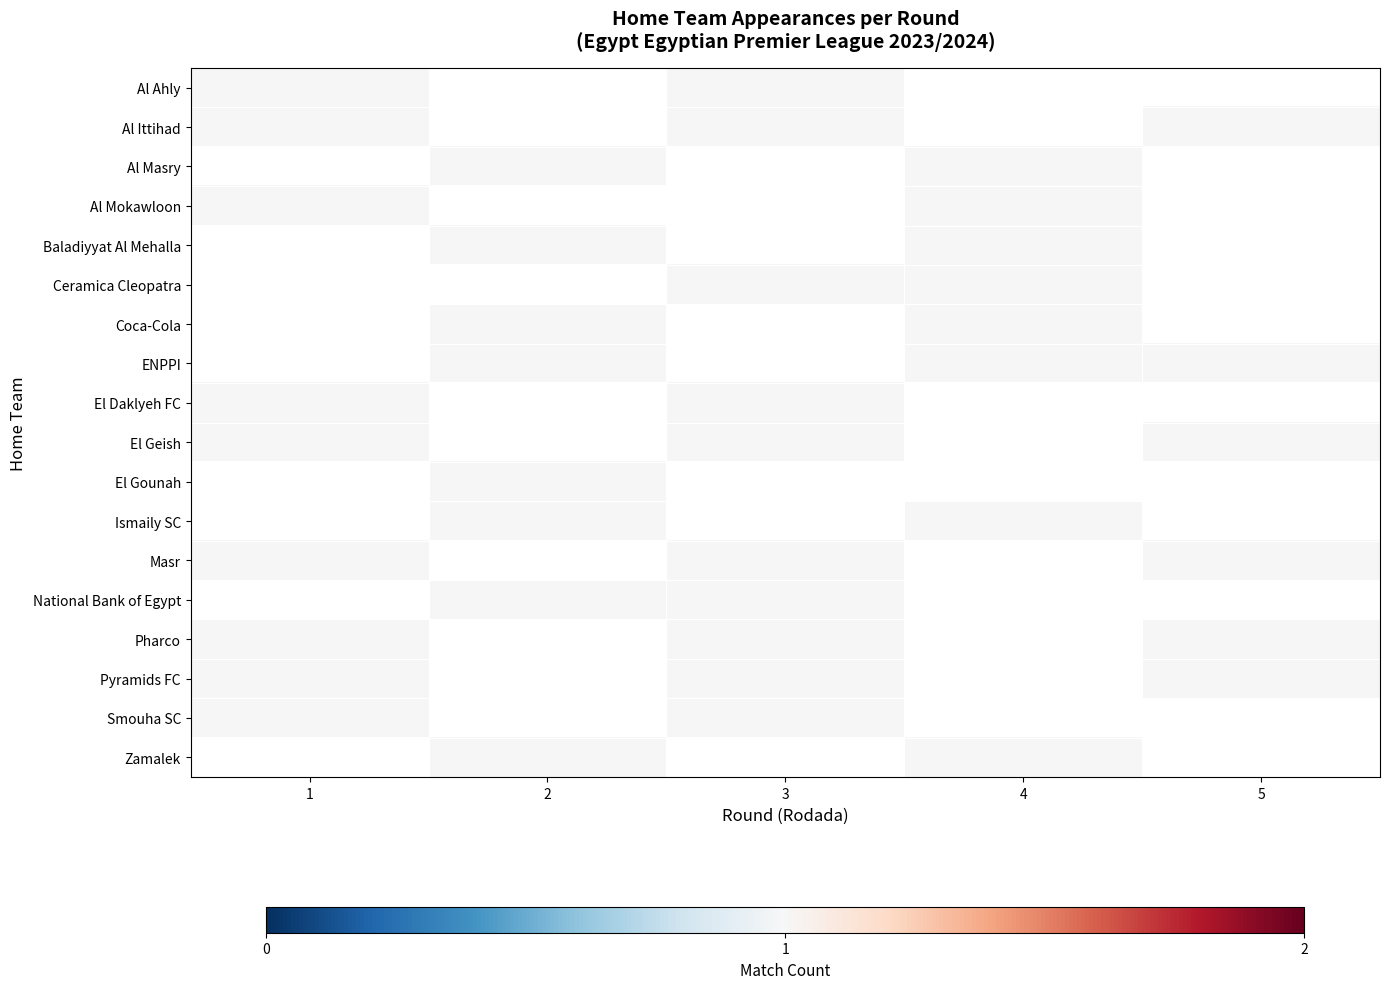

The Pyramids FC series shows 0 at 2. True or false?

True